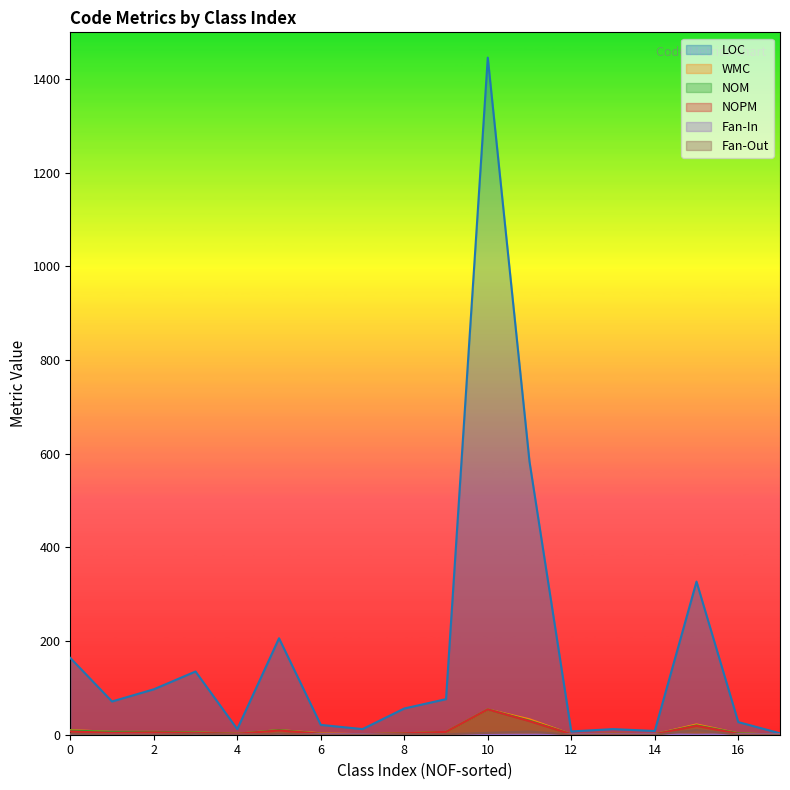

How many lines are shown in the chart?

6